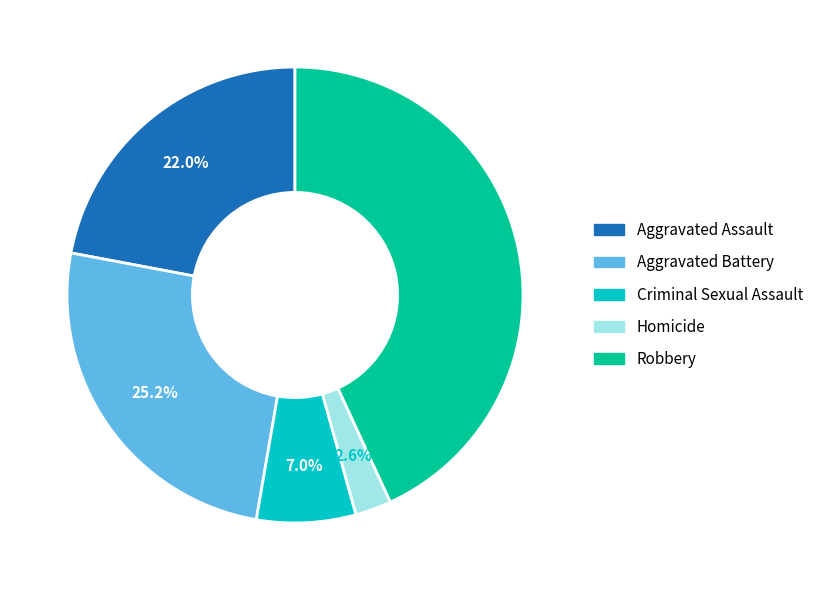

How many segments does this pie chart have?

5